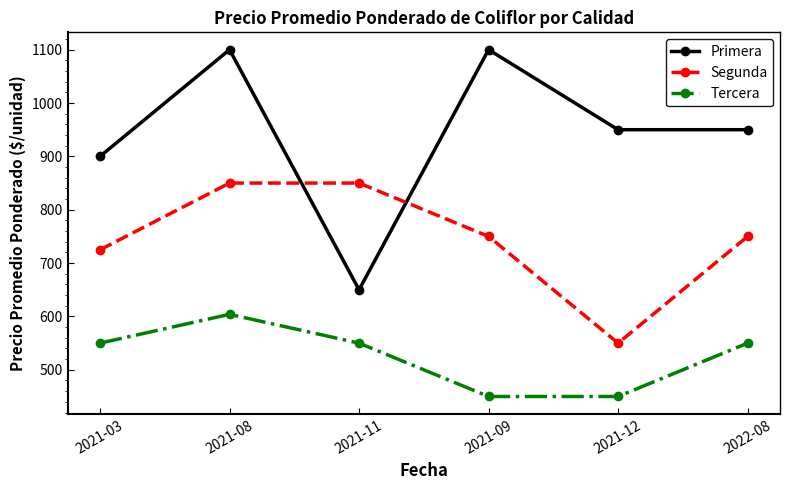

Which series has the largest total across all categories?

Primera